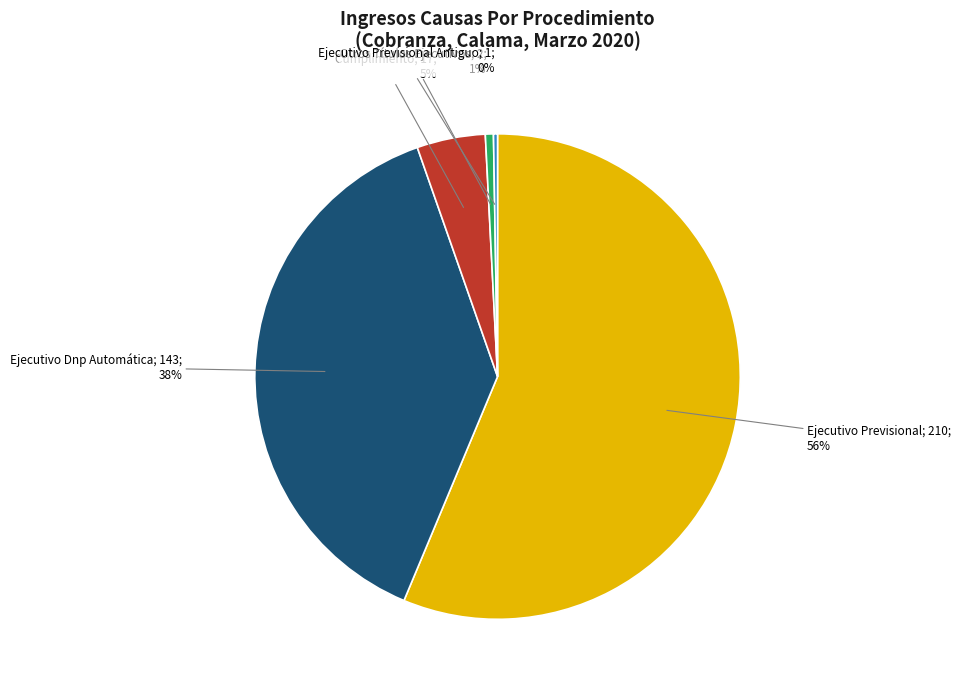

To the nearest percent, what is the difference between the largest and smallest slice percentages?

56%